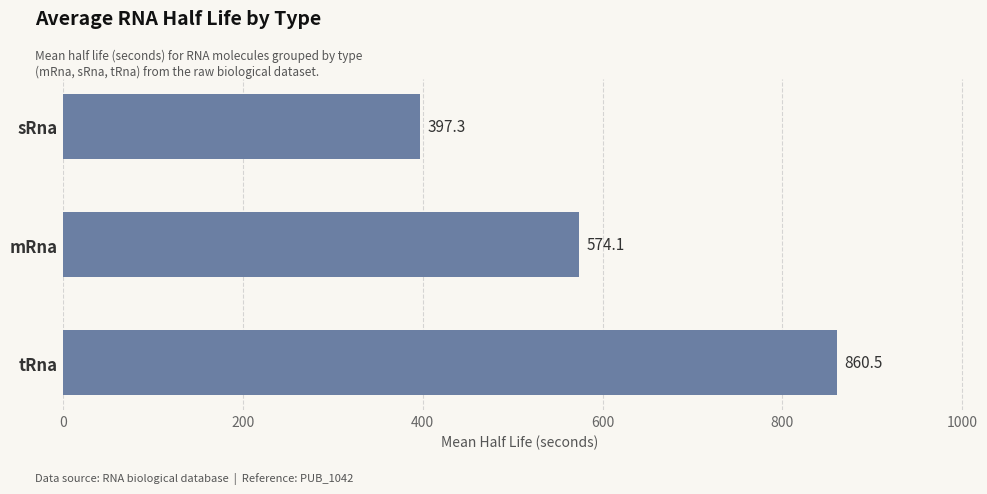

Which has a higher value, mRna or sRna?

mRna